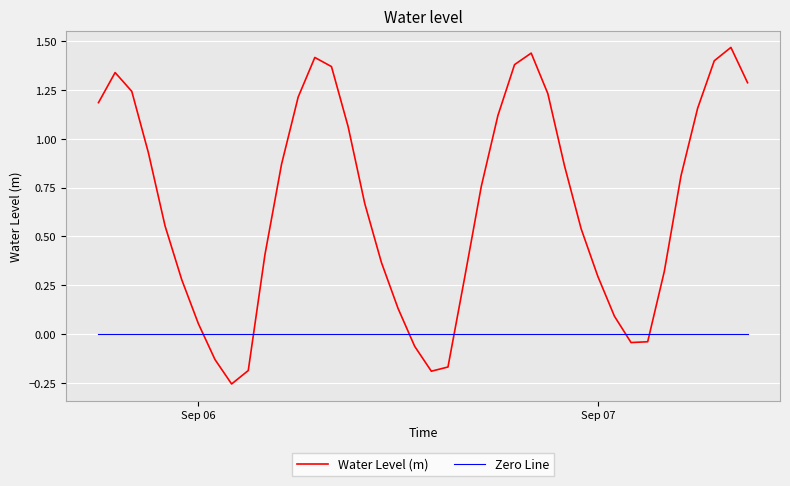

Which series has the largest total across all categories?

Water Level (m)